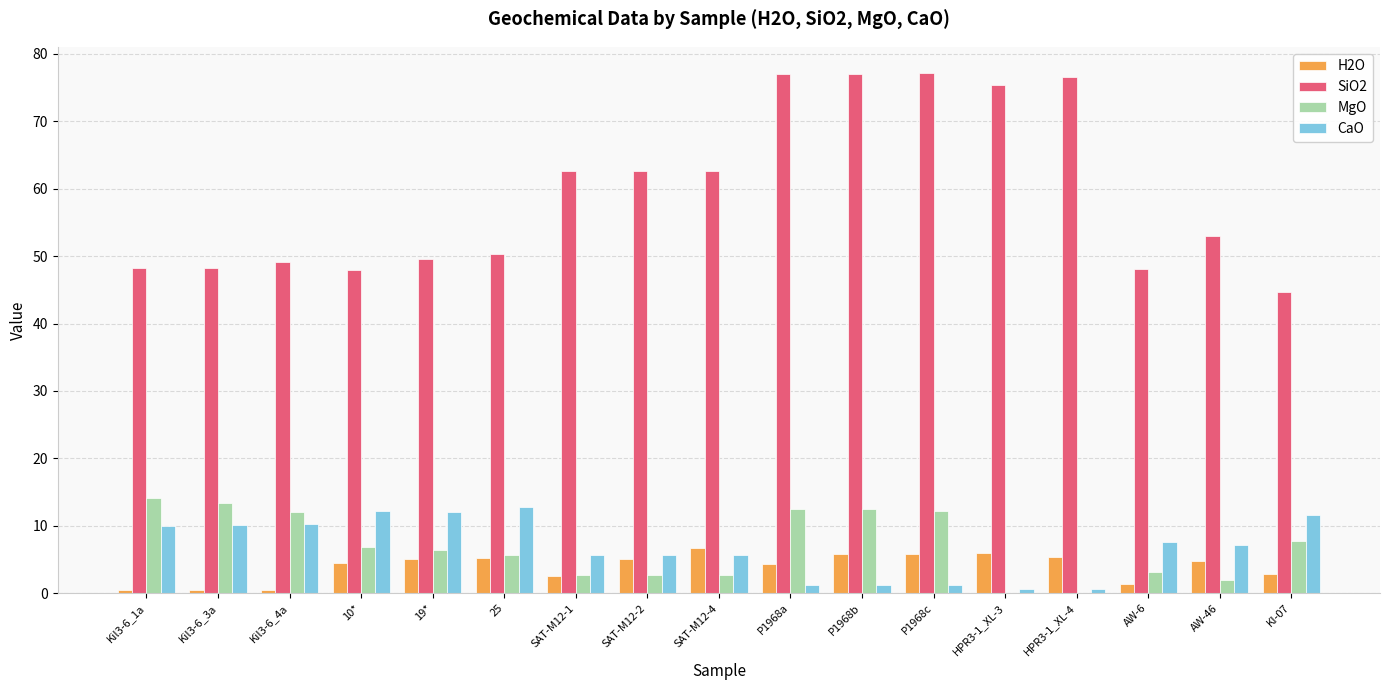

What is the approximate value of H2O at AW-46?

4.8